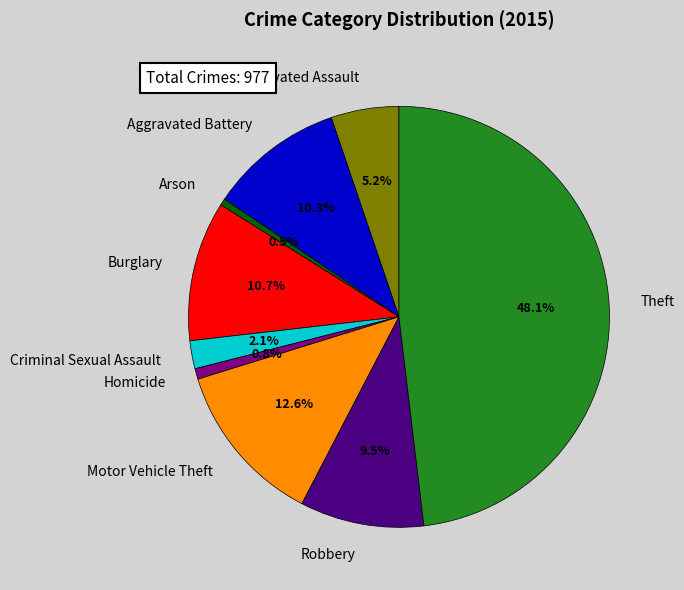

Which has a higher value, Homicide or Motor Vehicle Theft?

Motor Vehicle Theft